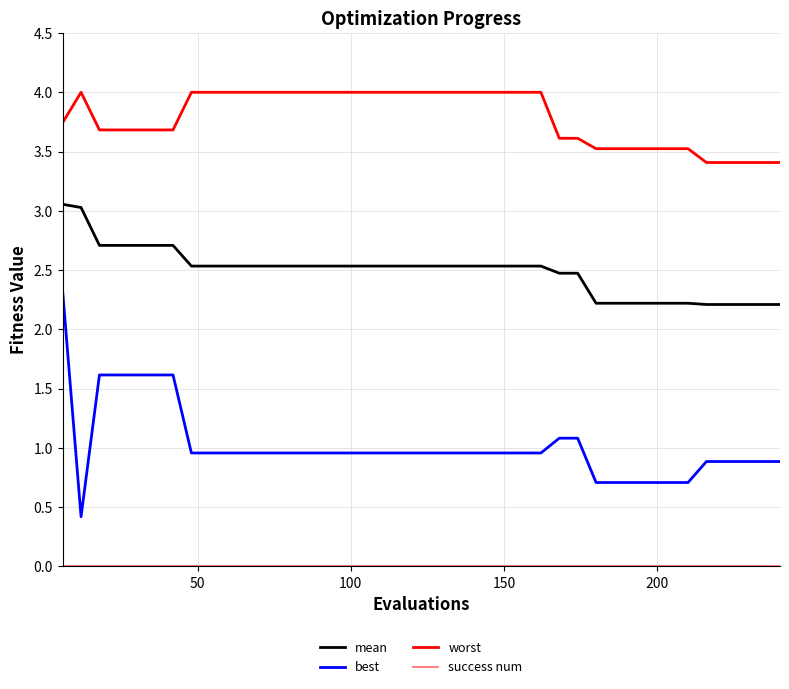

True or false: mean and best cross at least once.

False